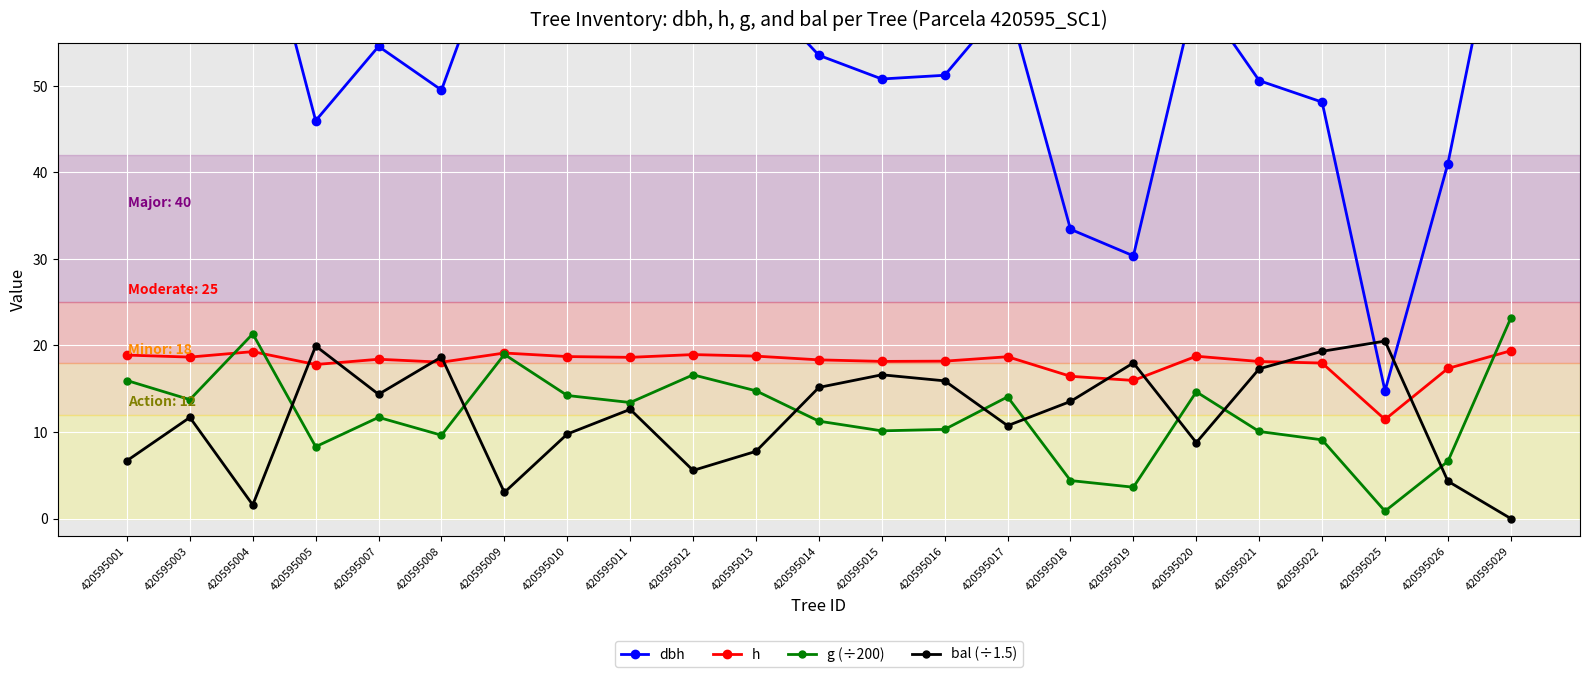

What is the highest value of the h series?

19.4